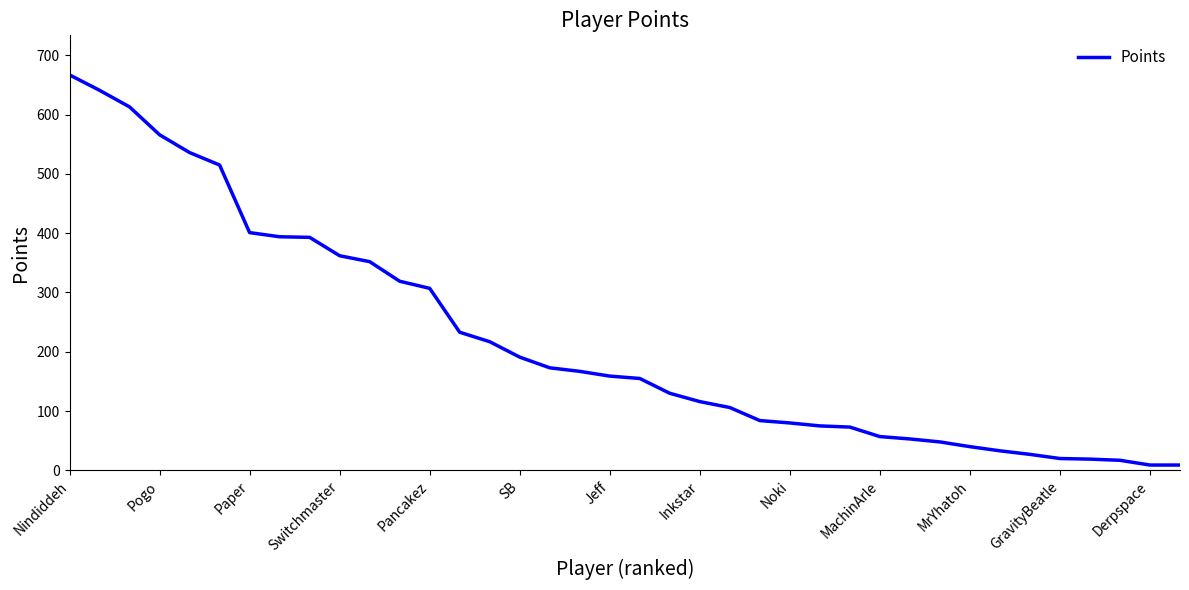

What is the maximum value shown in the chart?

667